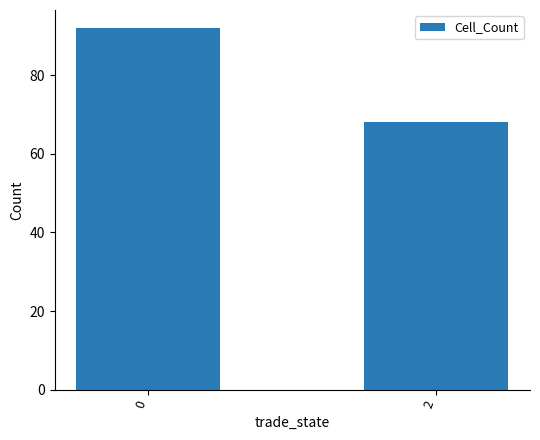

What is the sum of the values at 2 and 0?

160